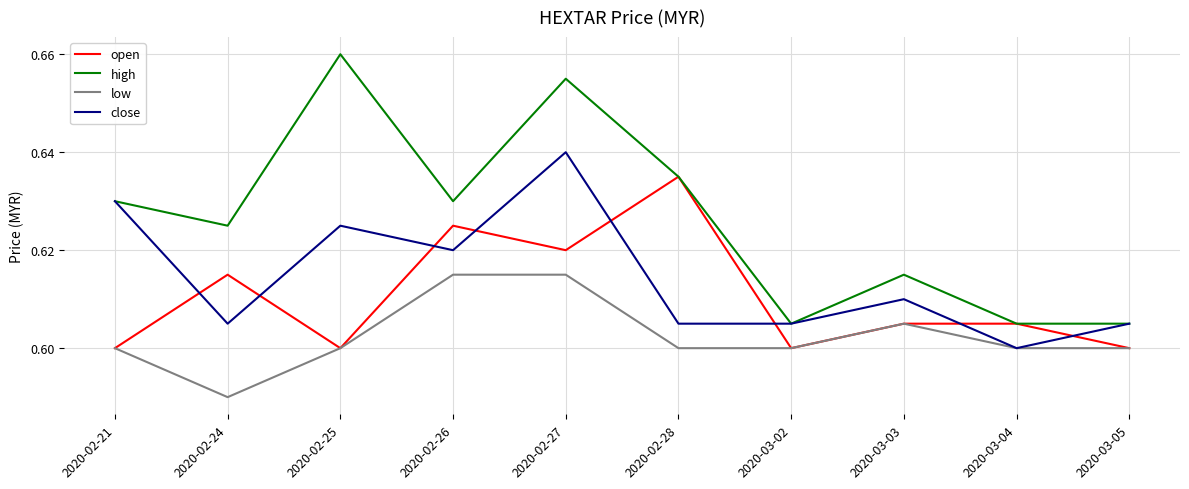

Count the close values in the range 0 to 1.

10